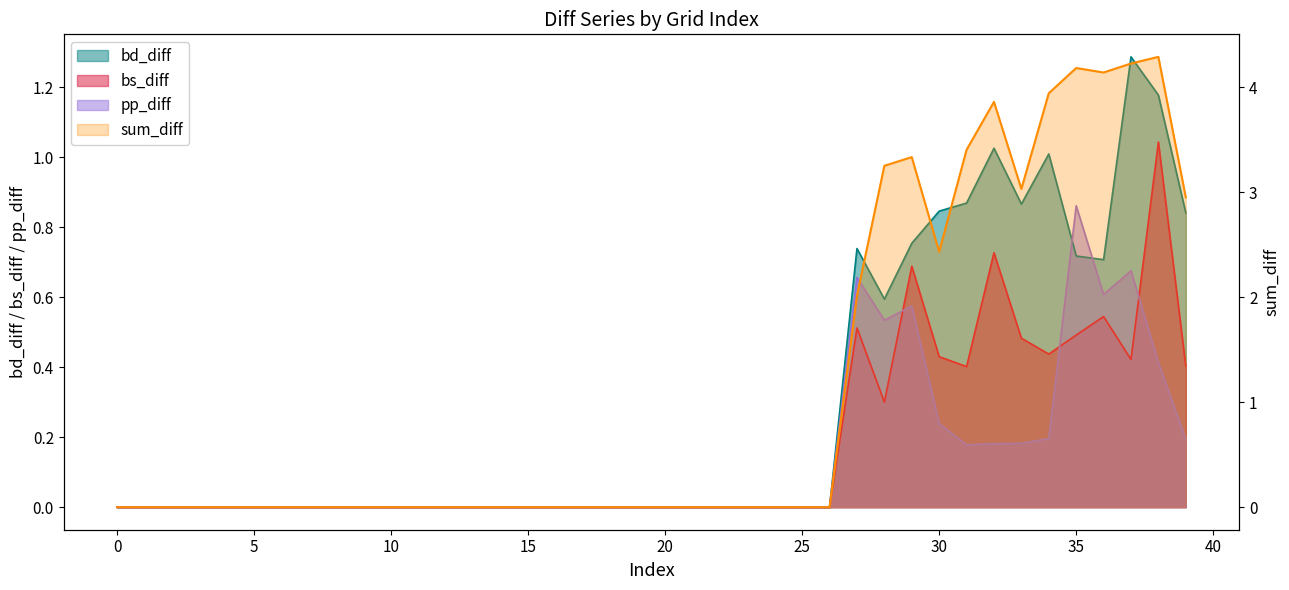

True or false: bs_diff has a value of 0.0 at 9.

True